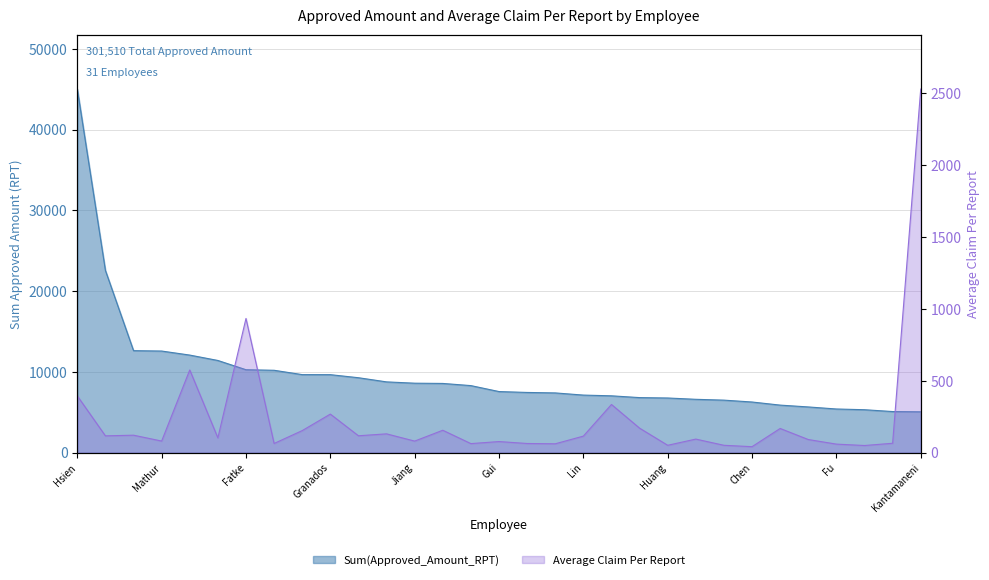

List the labels in order of Average Claim Per Report value, largest first.

Kantamaneni, Raja, Fatke, Jordan David, Lin, Li Huey, Hsien, Yung Ning, Cao, Yue, Granados, Cris Martinez, Bratveit, John, CHEN, Jin, Holmes, Richard, Andrews, Tim, Chen, Jonathan Bozhang, Li, Ang, Chao, Ting-Mao, Liao, Aaron, Lin, Hsiou-Ping, Hunley, Michael Glen, Lattie, Thomas Francis, Deininger, Friedrich, Mathur, Ashim, Jiang, Fudong, Gui, Chai Leng, Larsen, Christopher Wright, Grover, Karan, Hardial Singh, Shailender Singh, MacLevey, Robert, Joguet-Reccordon, Cedric, Fu, Qiang, Huang, Cheng-Yi, Gillespie, Medwyn, Chow, Kin Wai, Chen, Jianbin